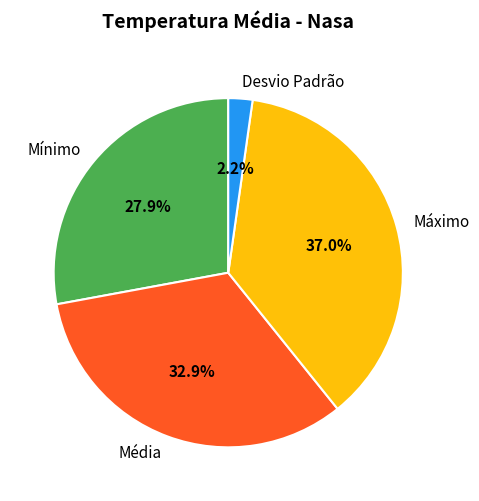

The Média slice represents 19% of the pie. True or false?

False